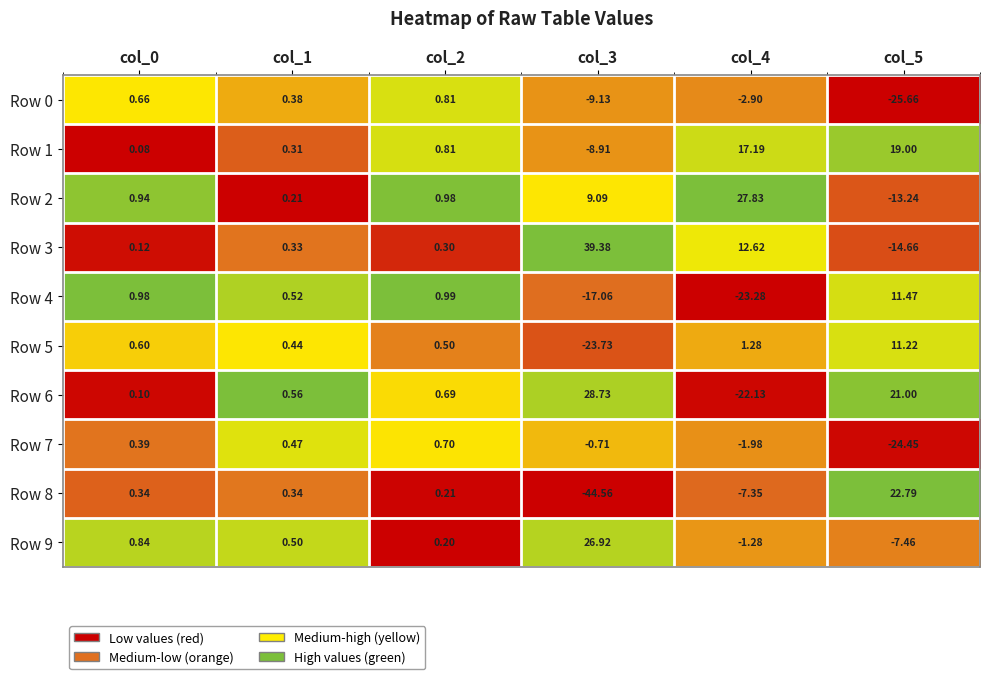

Reading left to right, what are all the values shown in this chart?

Row 0: col_0=0.7	col_1=0.4	col_2=0.8	col_3=-9.1	col_4=-2.9	col_5=-25.7
Row 1: col_0=0.1	col_1=0.3	col_2=0.8	col_3=-8.9	col_4=17.2	col_5=19.0
Row 2: col_0=0.9	col_1=0.2	col_2=1.0	col_3=9.1	col_4=27.8	col_5=-13.2
Row 3: col_0=0.1	col_1=0.3	col_2=0.3	col_3=39.4	col_4=12.6	col_5=-14.7
Row 4: col_0=1.0	col_1=0.5	col_2=1.0	col_3=-17.1	col_4=-23.3	col_5=11.5
Row 5: col_0=0.6	col_1=0.4	col_2=0.5	col_3=-23.7	col_4=1.3	col_5=11.2
Row 6: col_0=0.1	col_1=0.6	col_2=0.7	col_3=28.7	col_4=-22.1	col_5=21.0
Row 7: col_0=0.4	col_1=0.5	col_2=0.7	col_3=-0.7	col_4=-2.0	col_5=-24.4
Row 8: col_0=0.3	col_1=0.3	col_2=0.2	col_3=-44.6	col_4=-7.3	col_5=22.8
Row 9: col_0=0.8	col_1=0.5	col_2=0.2	col_3=26.9	col_4=-1.3	col_5=-7.5